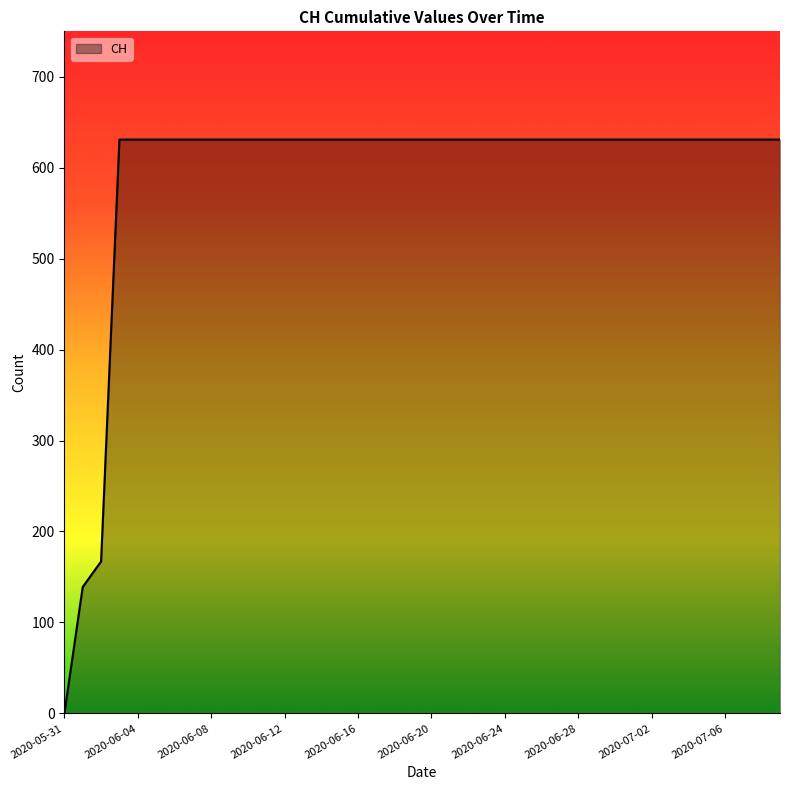

Does the chart have visible grid lines?

No